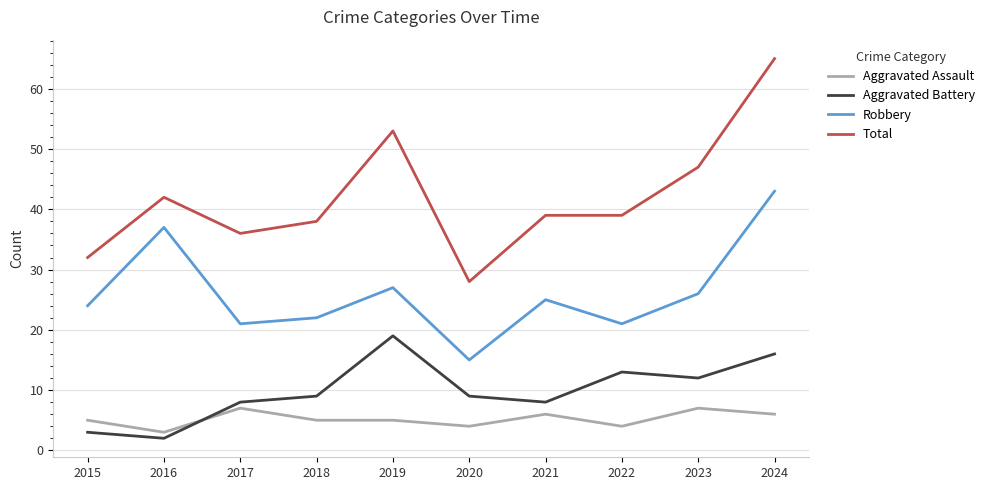

List the series in order of their peak value, highest first.

Total, Robbery, Aggravated Battery, Aggravated Assault